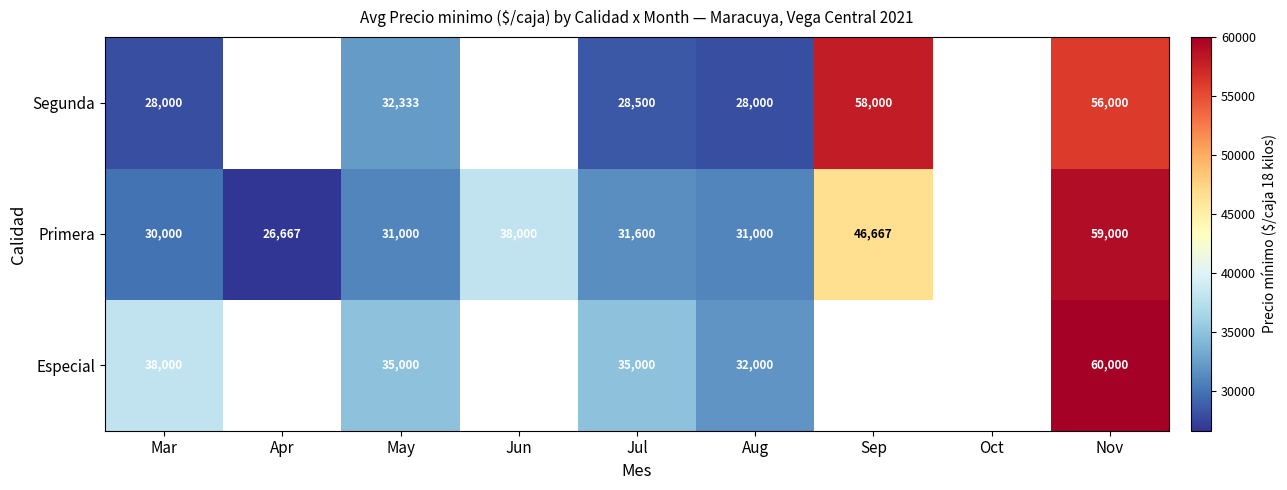

What is the sum of the Segunda values at May and Jul?

60833